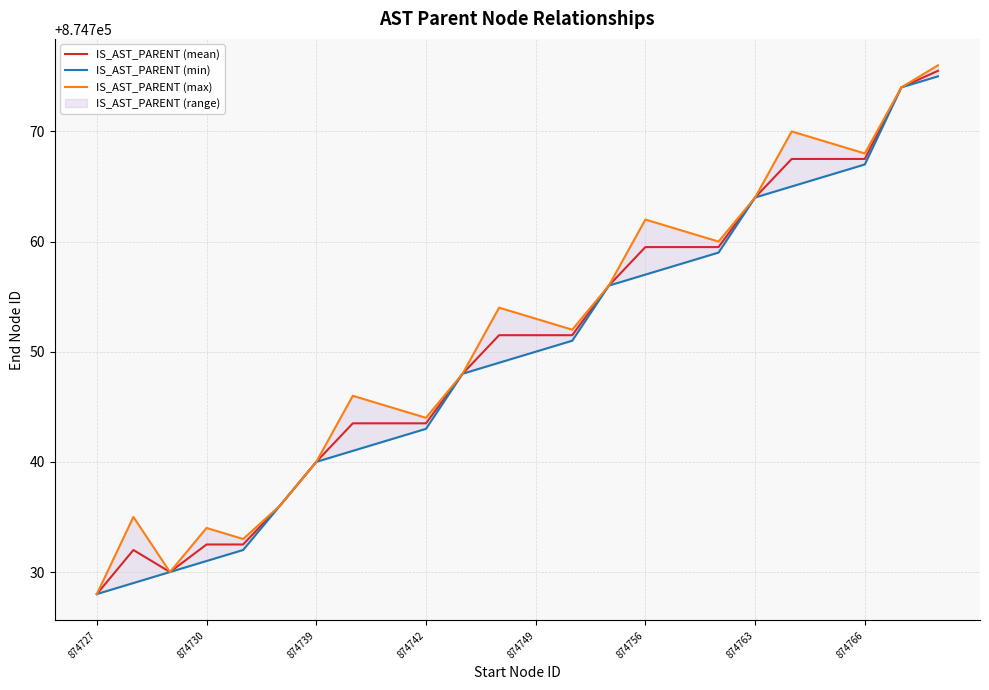

What is the difference between the maximum and minimum values in the IS_AST_PARENT (min) series?

47.0